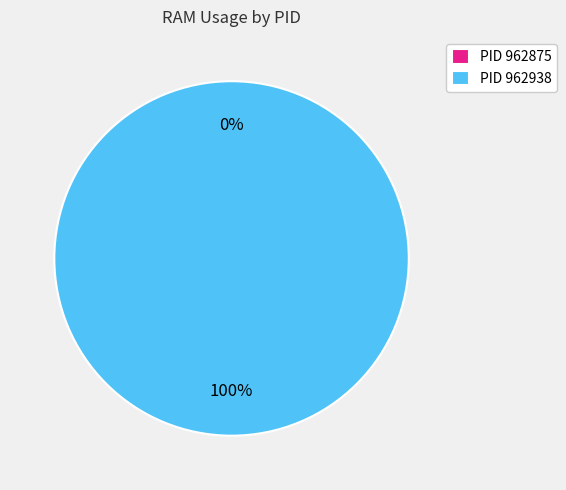

Is there a majority slice in this chart?

Yes